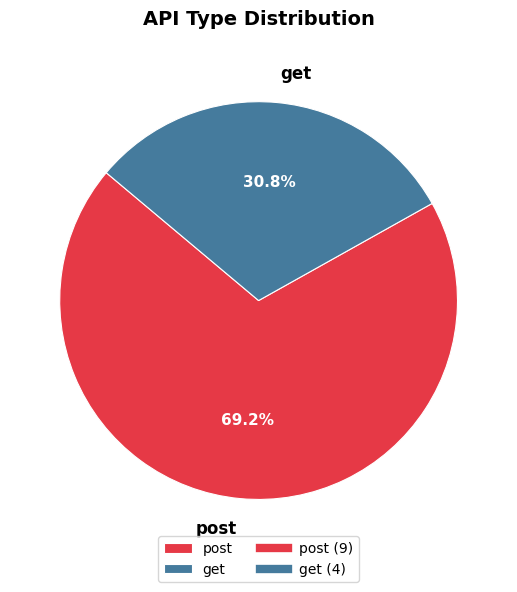

Count the number of slices in the pie.

2